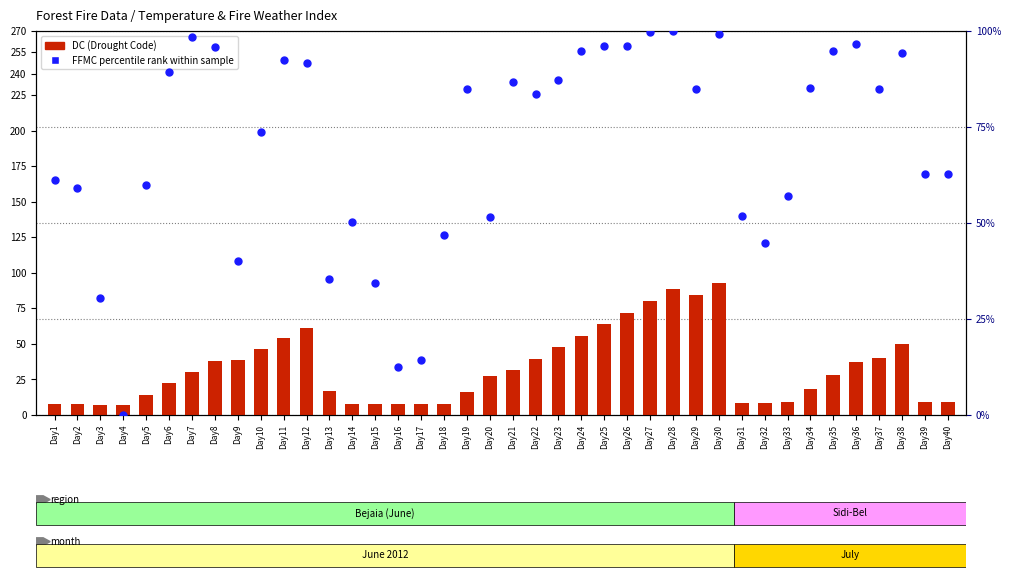

At how many categories does at least one series exceed 93?

11